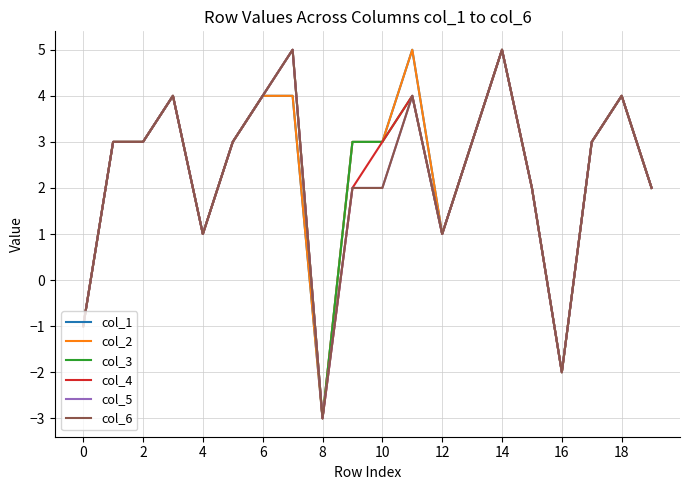

Is this an area chart (filled region under the line)?

No